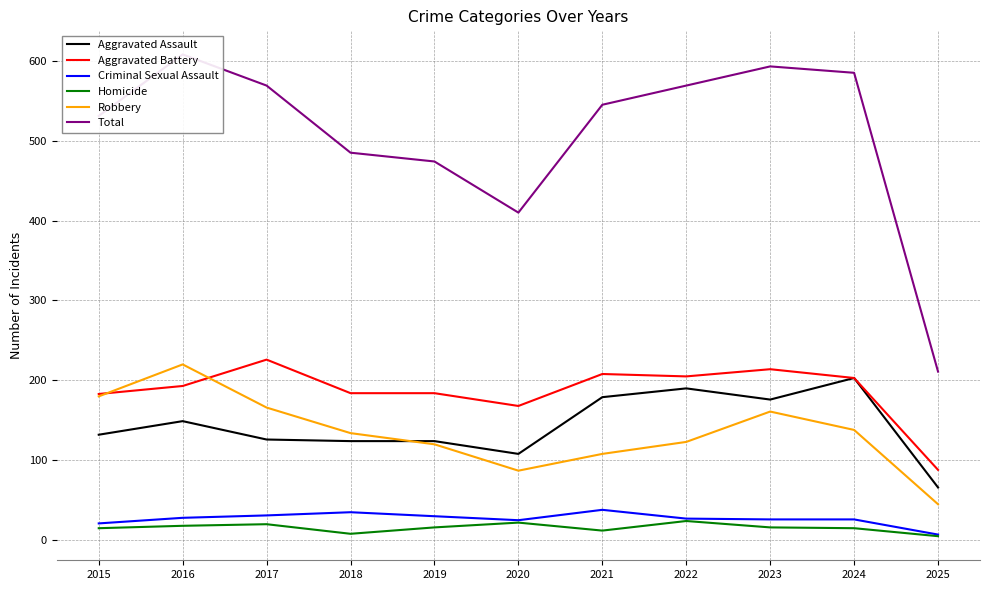

Reading left to right, transcribe all the data shown in this chart.

Aggravated Assault: 132	149	126	124	124	108	179	190	176	203	66
Aggravated Battery: 183	193	226	184	184	168	208	205	214	203	88
Criminal Sexual Assault: 21	28	31	35	30	25	38	27	26	26	7
Homicide: 15	18	20	8	16	22	12	24	16	15	5
Robbery: 180	220	166	134	120	87	108	123	161	138	45
Total: 531	608	569	485	474	410	545	569	593	585	211